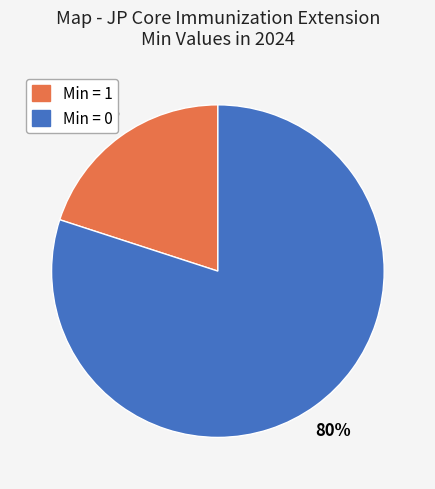

Does any single category account for the majority?

Yes